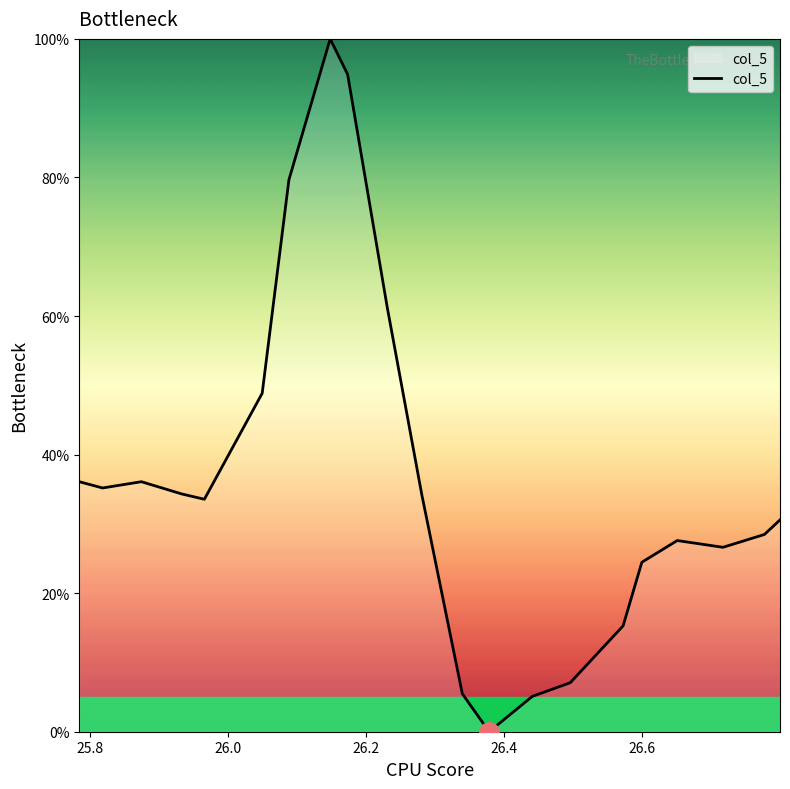

What is the difference between the maximum and minimum values?

100.0